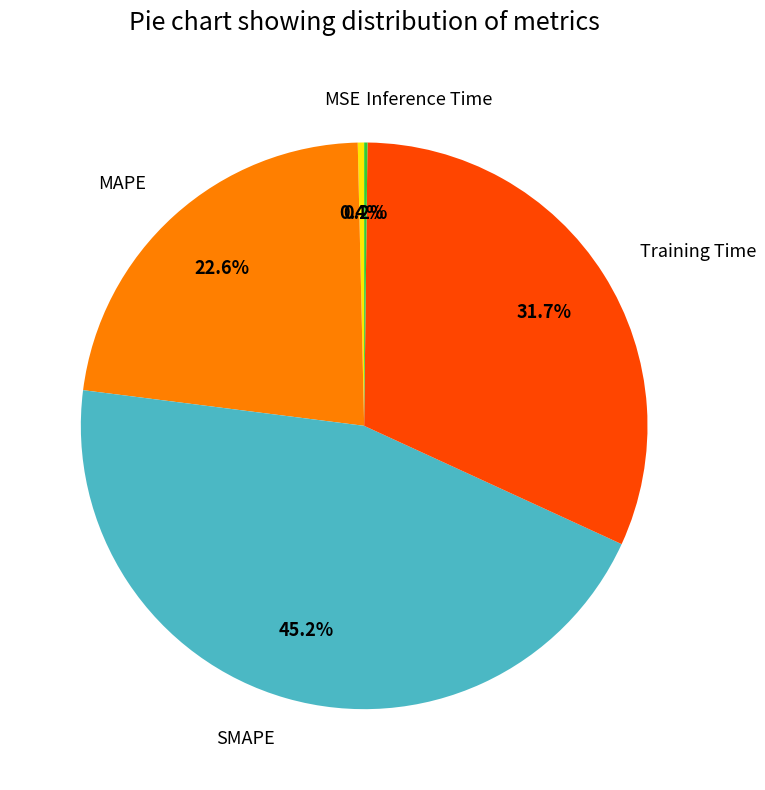

To the nearest percent, what percentage of the pie is MAPE?

23%